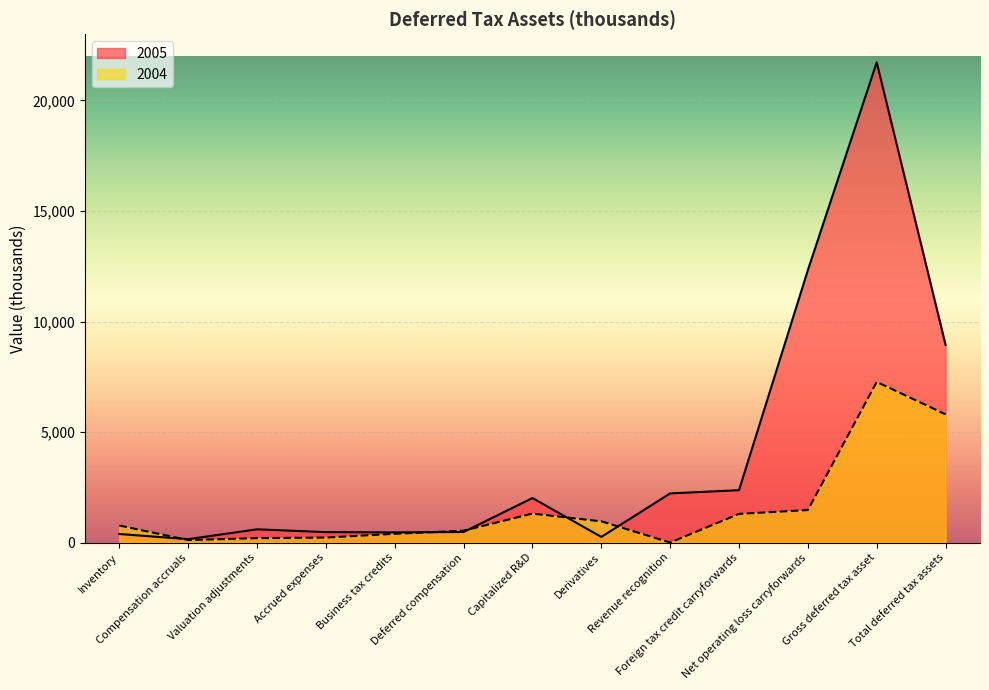

Which label corresponds to the smallest value in the chart?

Revenue recognition